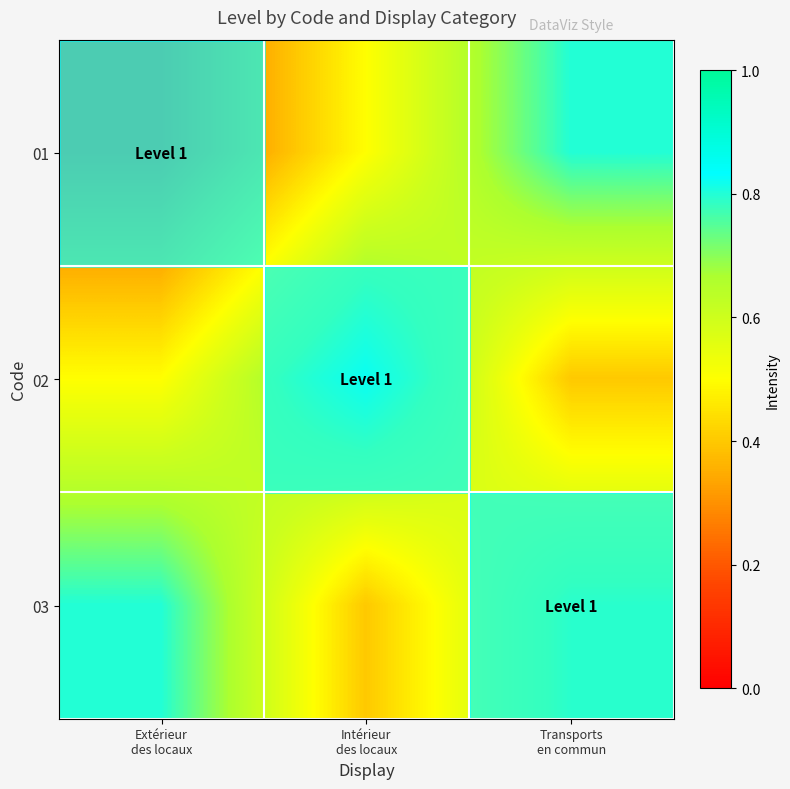

Rank the series by their maximum value, from lowest to highest.

01, 02, 03